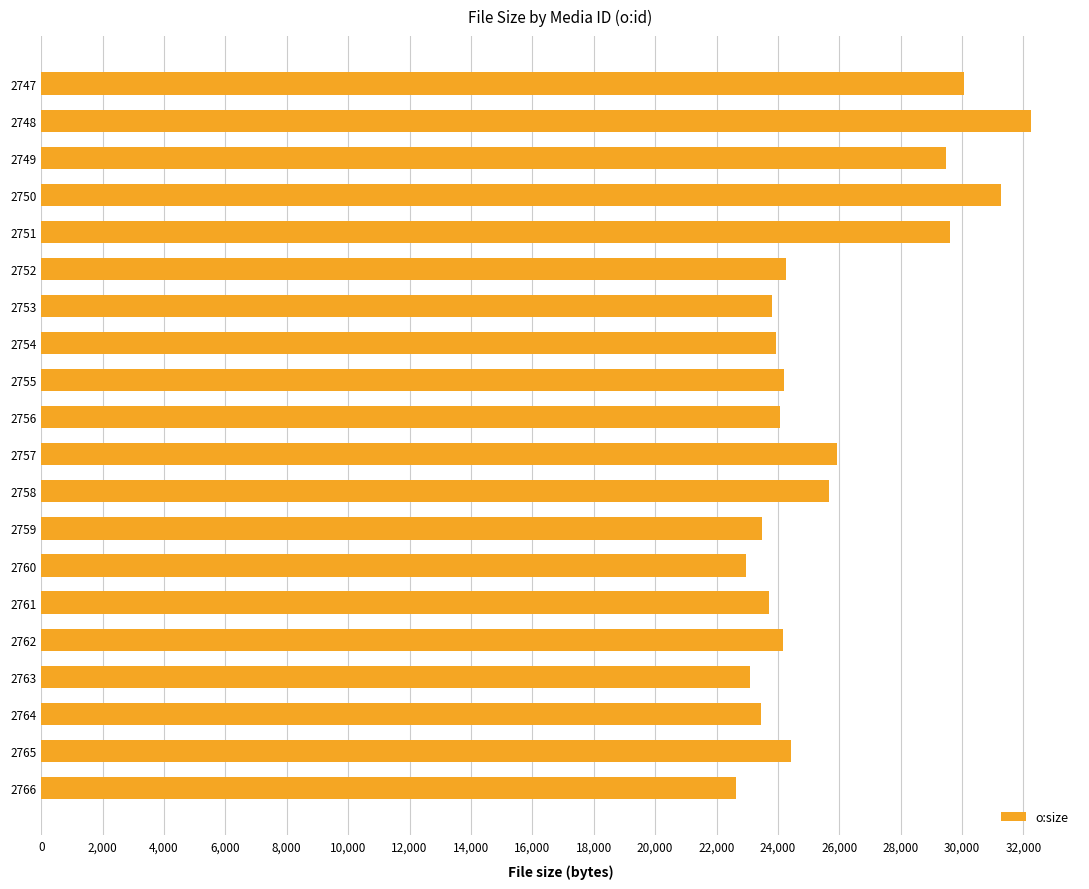

Which has a higher value, 2751 or 2761?

2751